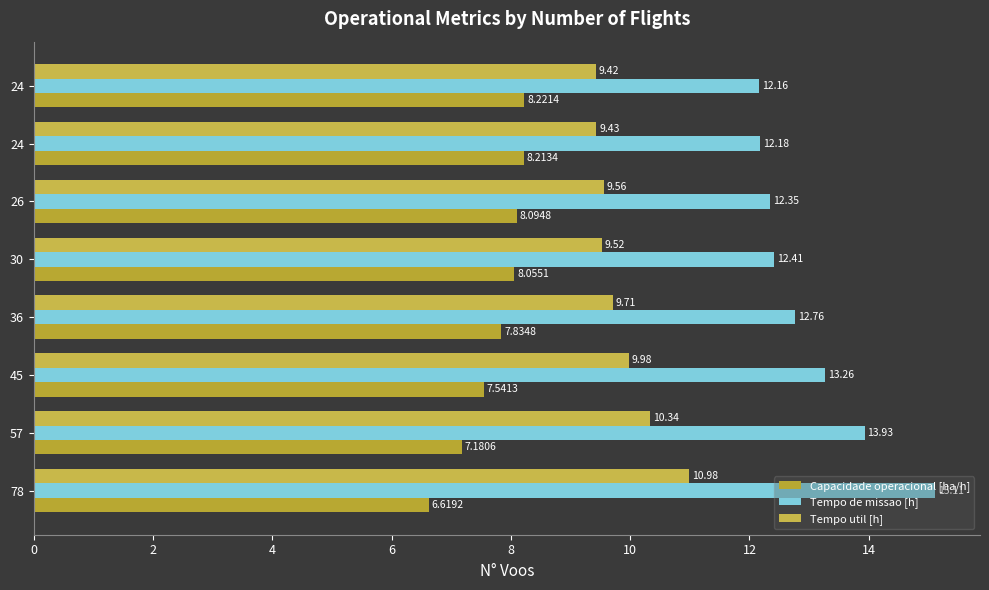

Reading left to right, extract all data points from this chart.

Capacidade operacional [ha/h]: 6.6	7.2	7.5	7.8	8.1	8.1	8.2	8.2
Tempo de missao [h]: 15.1	13.9	13.3	12.8	12.4	12.3	12.2	12.2
Tempo util [h]: 11.0	10.3	10.0	9.7	9.5	9.6	9.4	9.4